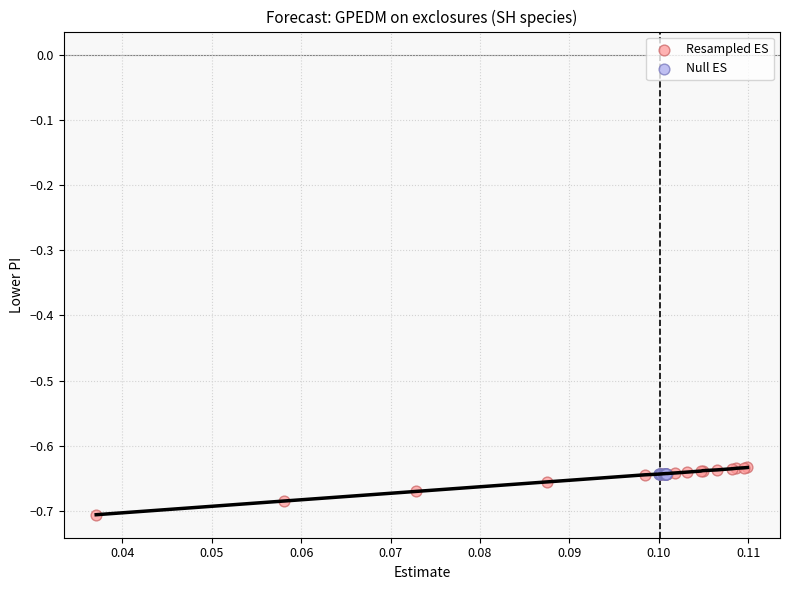

Which series contains the lowest Y value?

Resampled ES